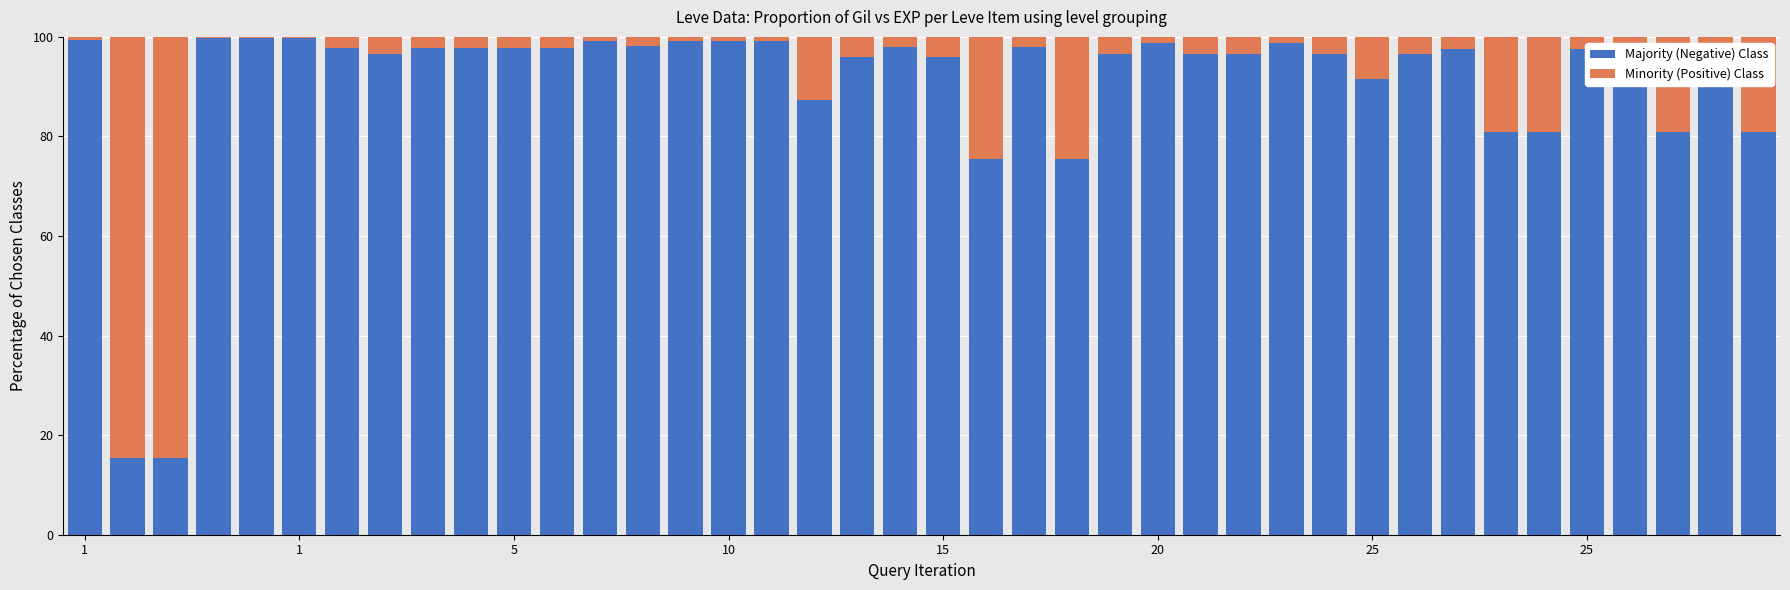

How many data points does each series have?

40